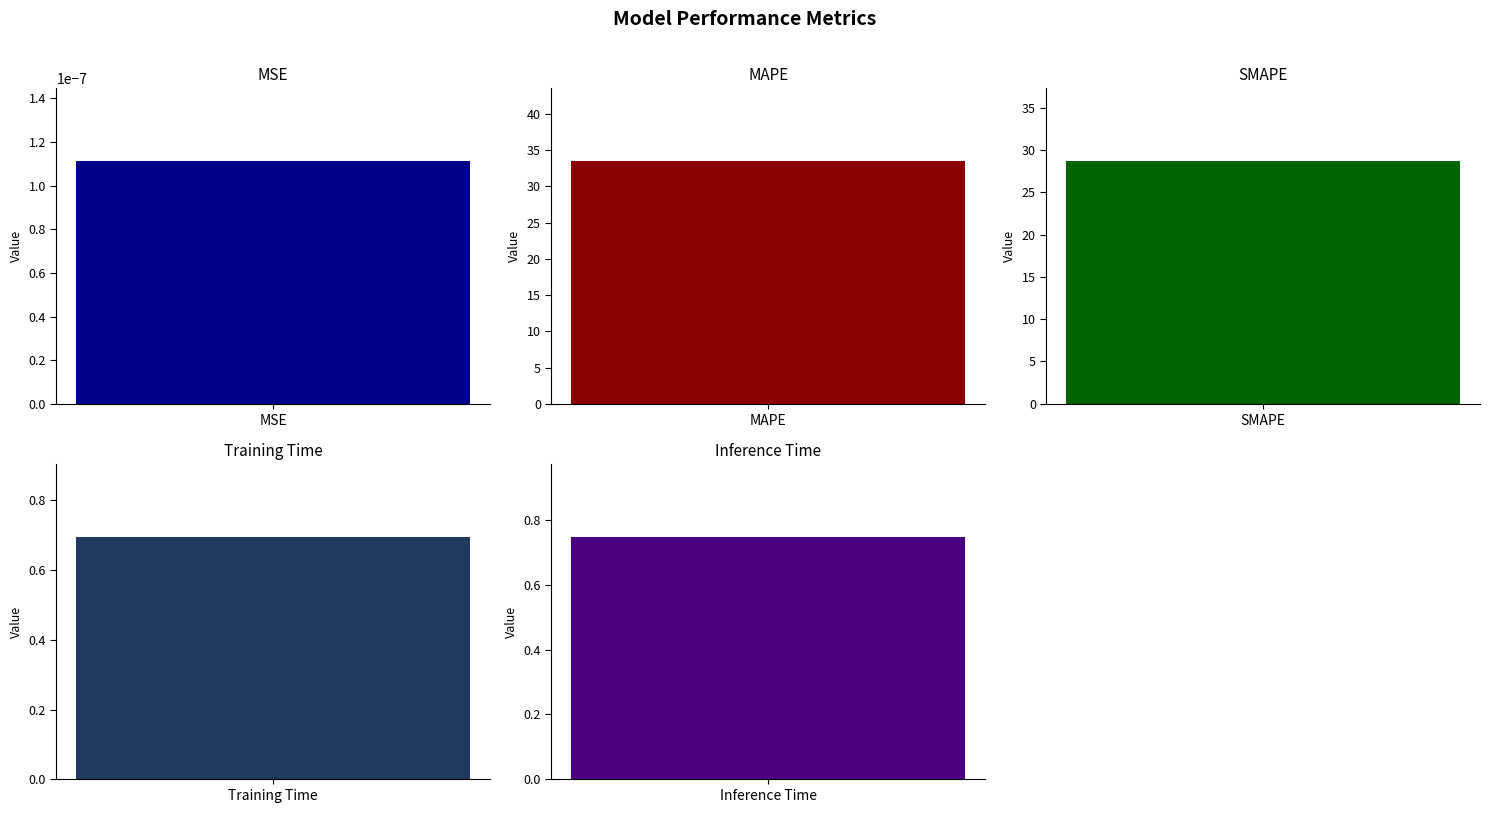

The value at MAPE is 33.5. True or false?

True